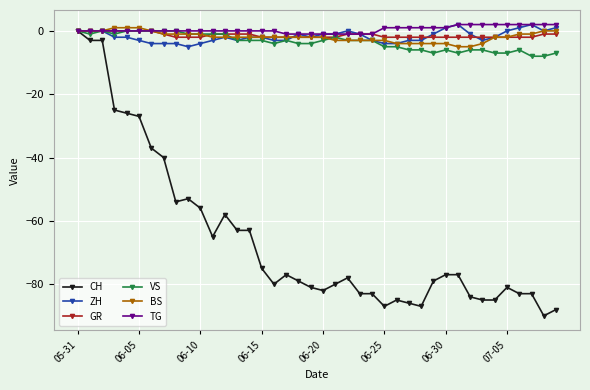

Which series has the largest total across all categories?

TG